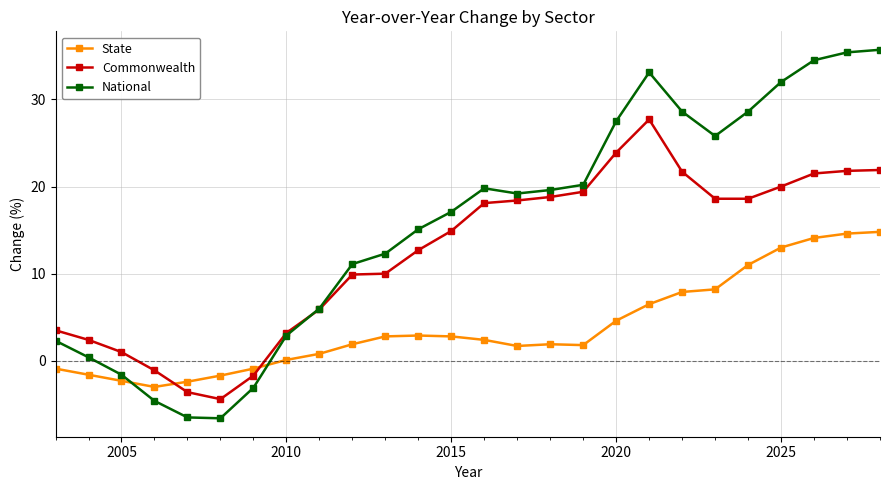

How many series are shown in this chart?

3